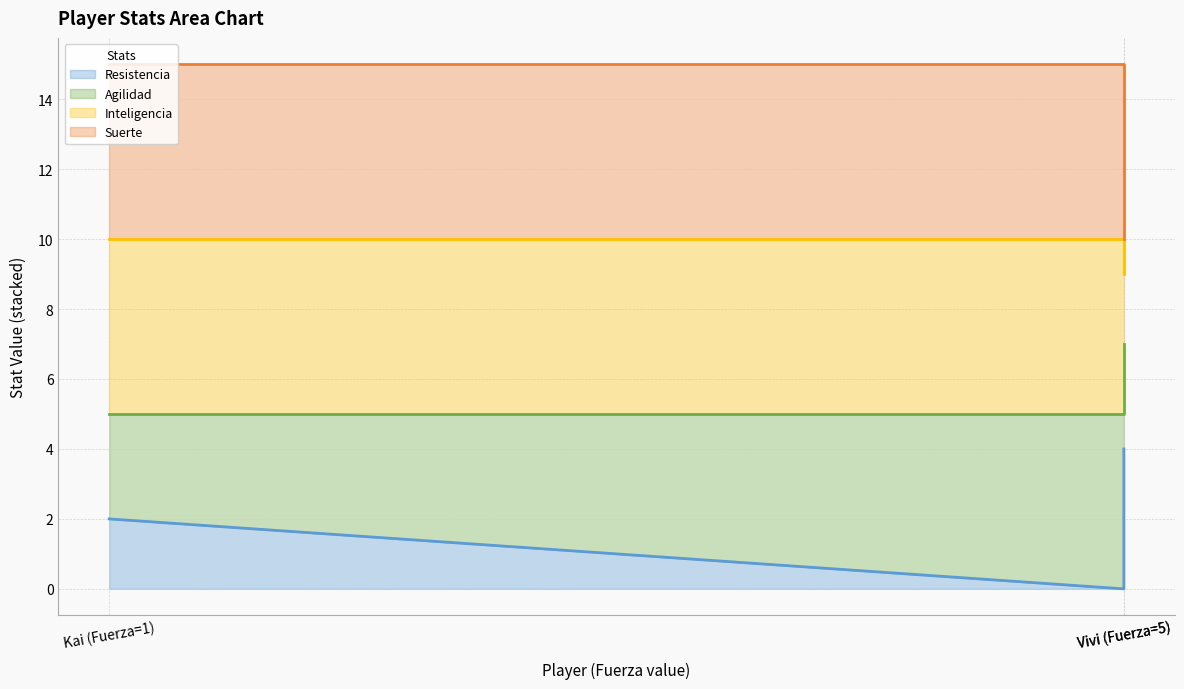

What is the value of the Resistencia (line) point at the 1st from the left?

2